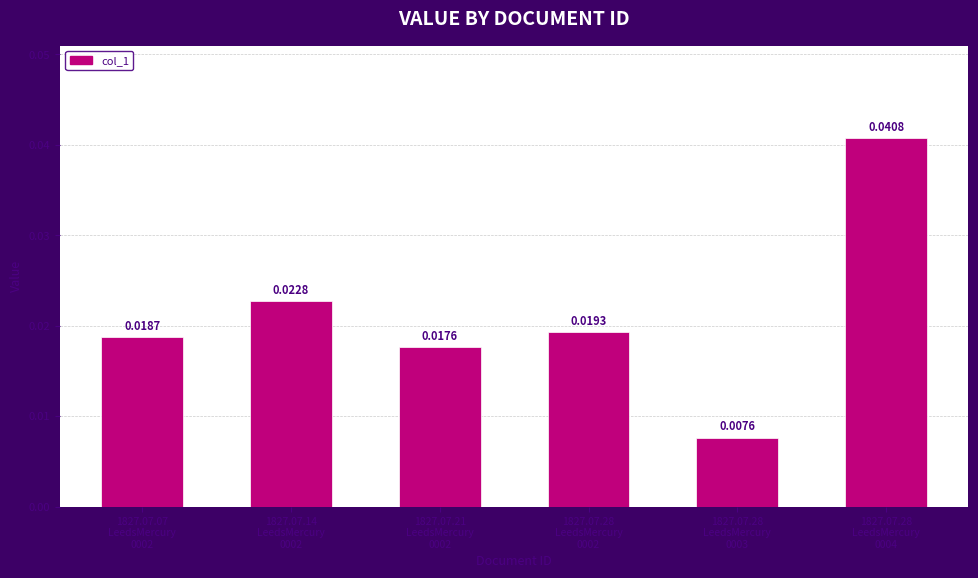

How many bars are there in total?

6